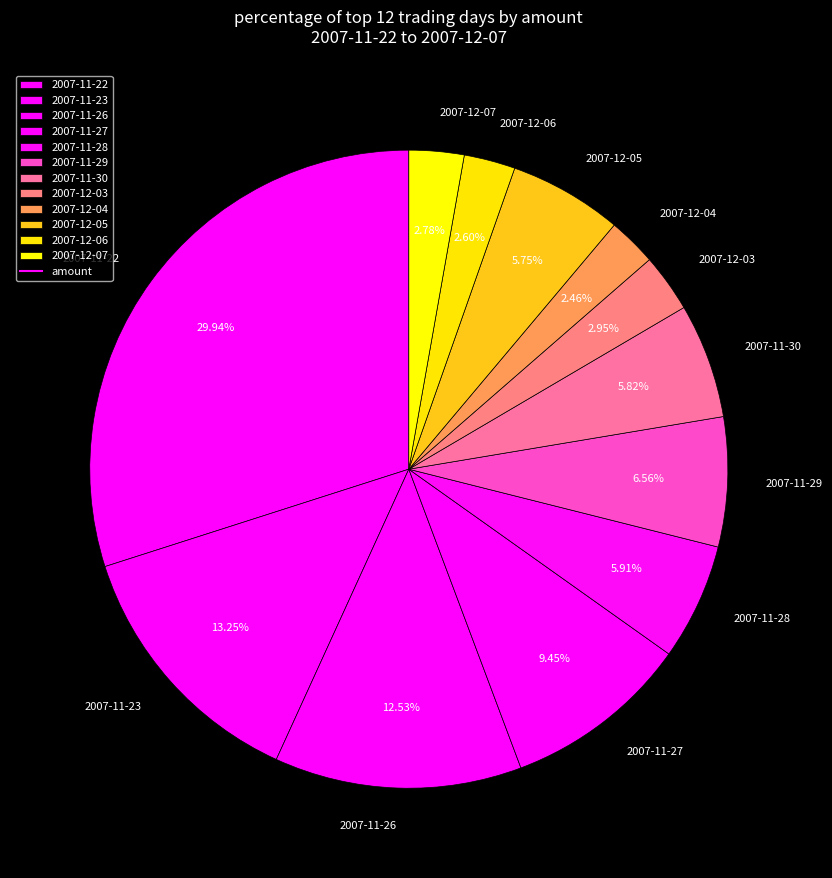

To the nearest percent, what percentage of the pie is 2007-11-26?

13%